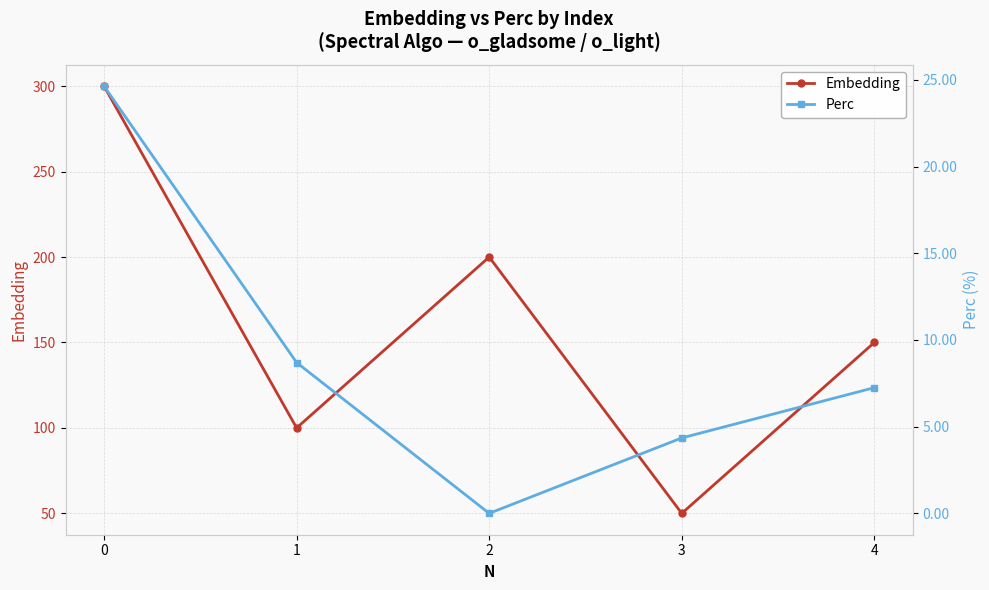

Reading left to right, what are all the values shown in this chart?

Embedding: 0=300.0	1=100.0	2=200.0	3=50.0	4=150.0
Perc: 0=24.6	1=8.7	2=0.0	3=4.3	4=7.2